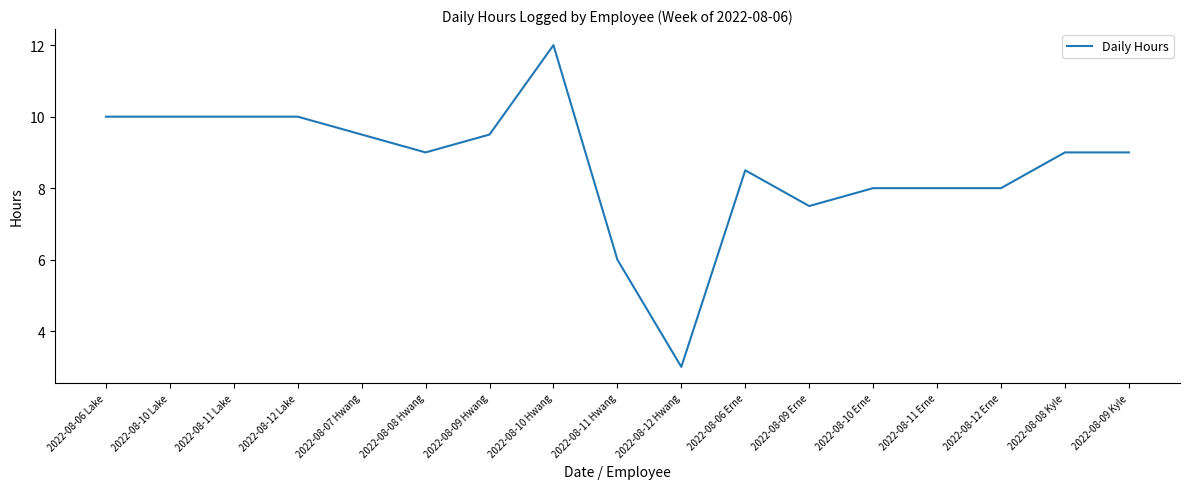

Read the value at 2022-08-12 Erne.

8.0